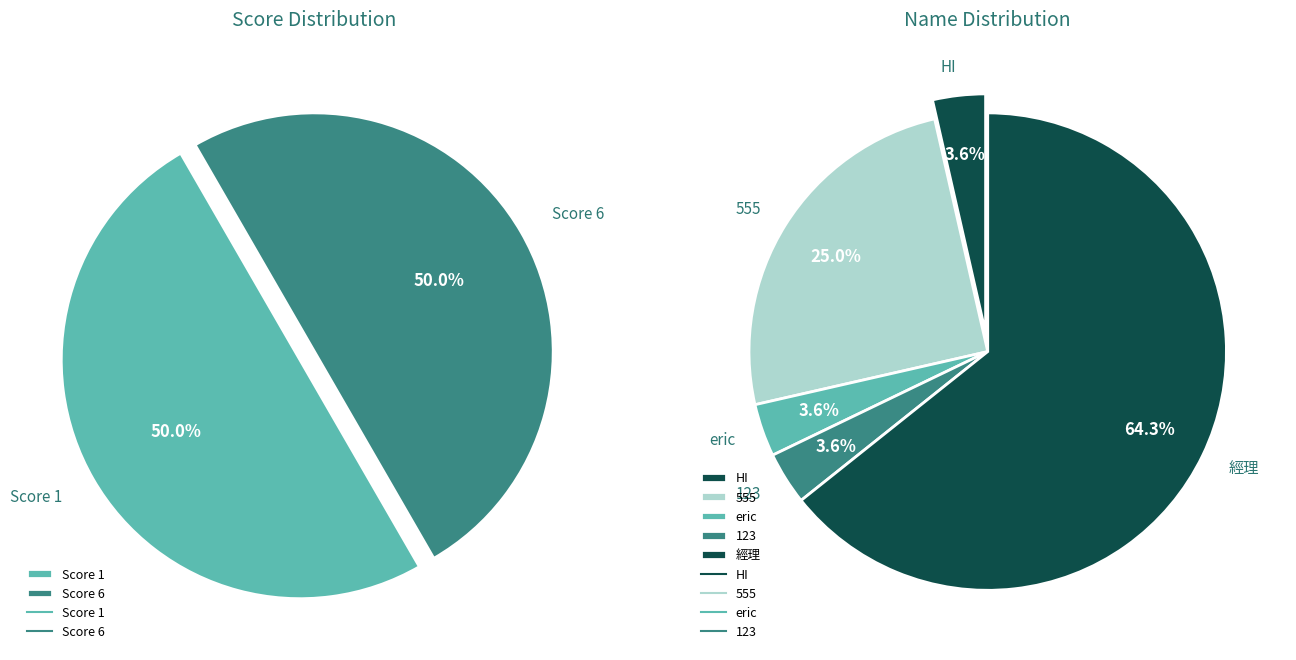

True or false: 1 accounts for 4% of the total.

True